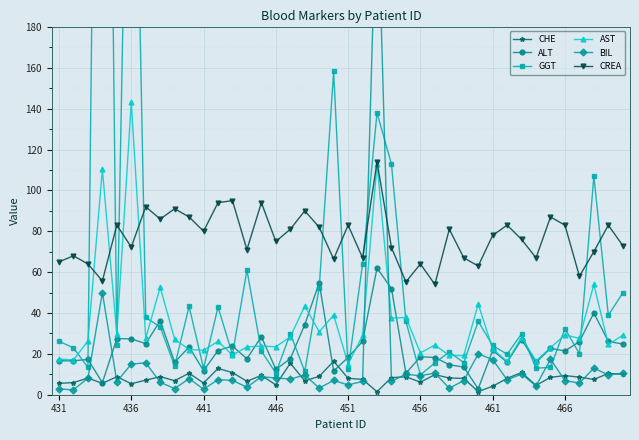

What is the difference between the maximum and minimum values in the BIL series?

251.6